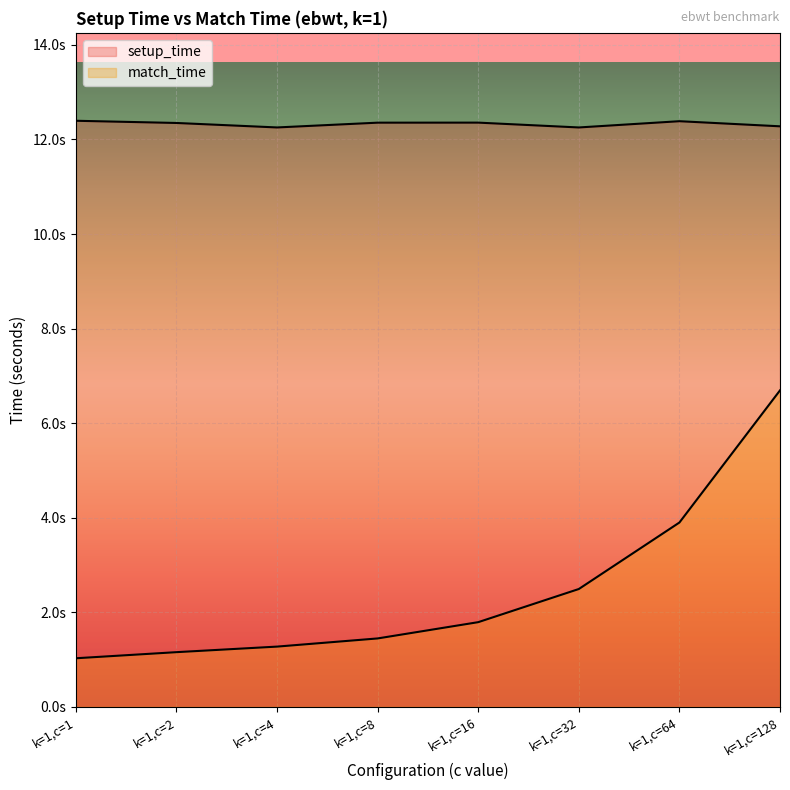

How many distinct data groups are displayed?

2